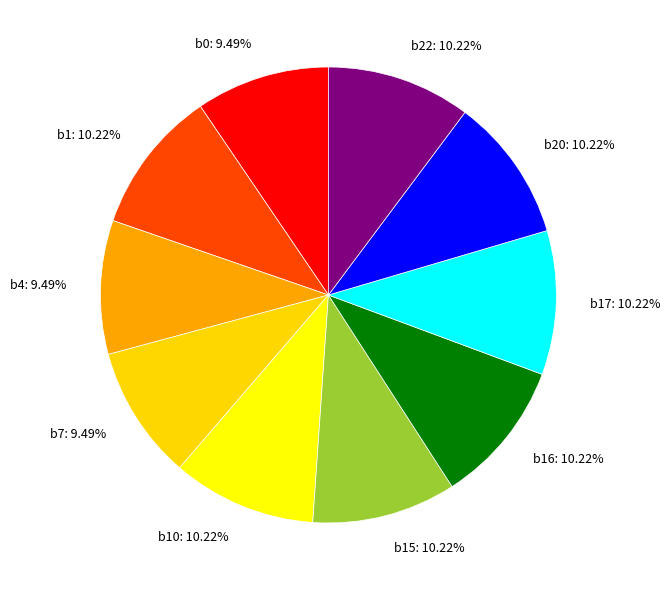

Do b16: 10.22% and b20: 10.22% together represent more than half of the pie?

No